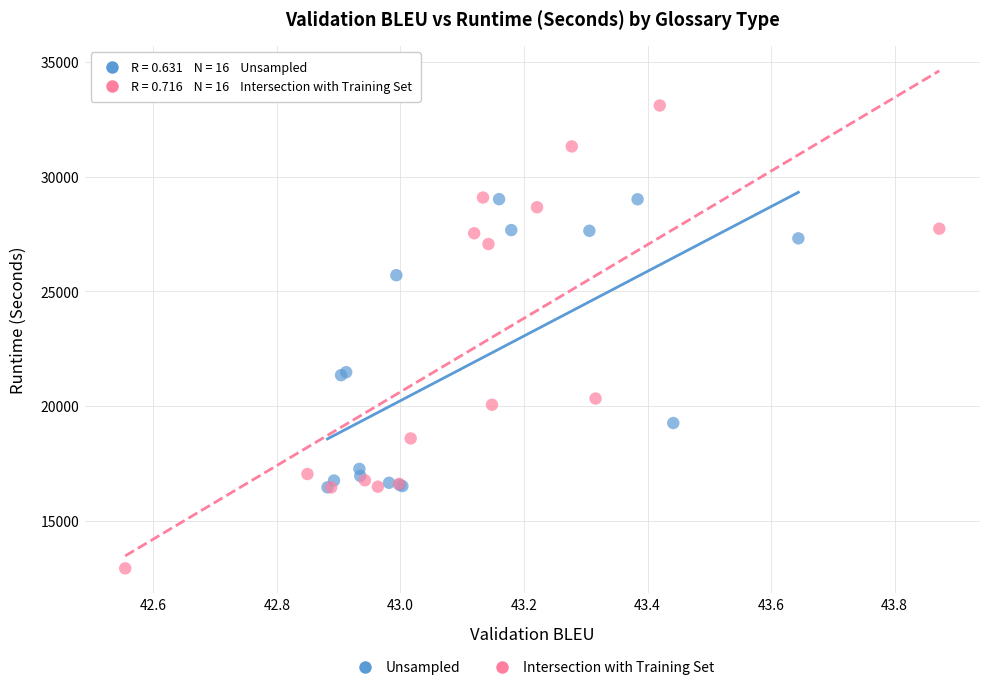

Which series reaches the maximum Y coordinate?

Intersection with Training Set